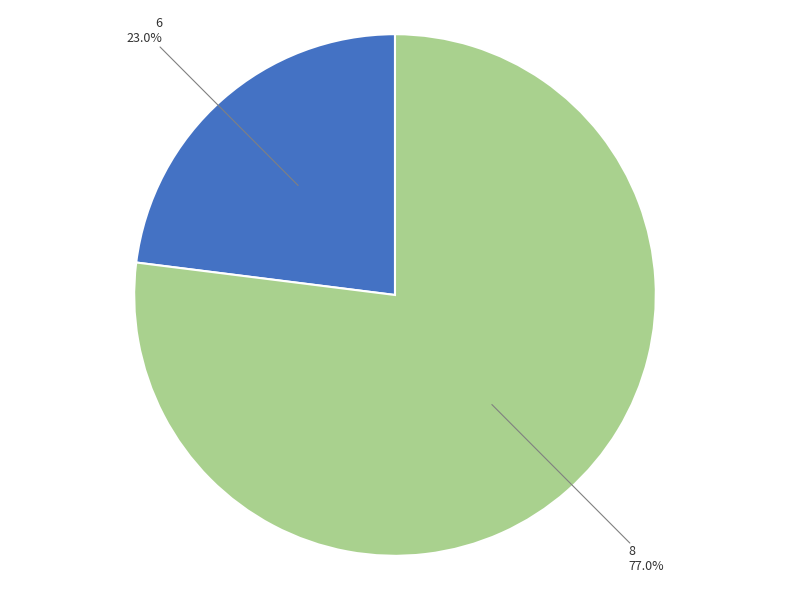

How many slices are in this pie chart?

2